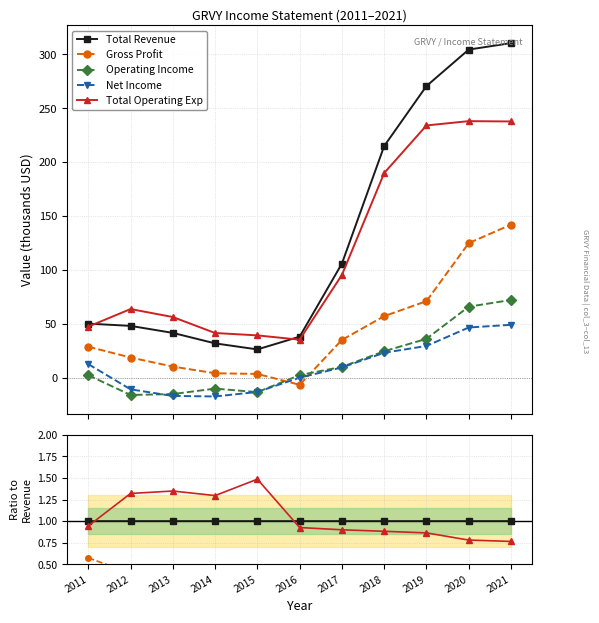

Reading left to right, what are all the values shown in this chart?

Total Revenue: 2011=1.0	2012=1.0	2013=1.0	2014=1.0	2015=1.0	2016=1.0	2017=1.0	2018=1.0	2019=1.0	2020=1.0	2021=1.0
Gross Profit: 2011=0.6	2012=0.4	2013=0.3	2014=0.1	2015=0.1	2016=-0.2	2017=0.3	2018=0.3	2019=0.3	2020=0.4	2021=0.5
Operating Income: 2011=0.1	2012=-0.3	2013=-0.3	2014=-0.3	2015=-0.5	2016=0.1	2017=0.1	2018=0.1	2019=0.1	2020=0.2	2021=0.2
Net Income: 2011=0.3	2012=-0.2	2013=-0.4	2014=-0.5	2015=-0.5	2016=0.0	2017=0.1	2018=0.1	2019=0.1	2020=0.2	2021=0.2
Total Operating Exp: 2011=0.9	2012=1.3	2013=1.4	2014=1.3	2015=1.5	2016=0.9	2017=0.9	2018=0.9	2019=0.9	2020=0.8	2021=0.8